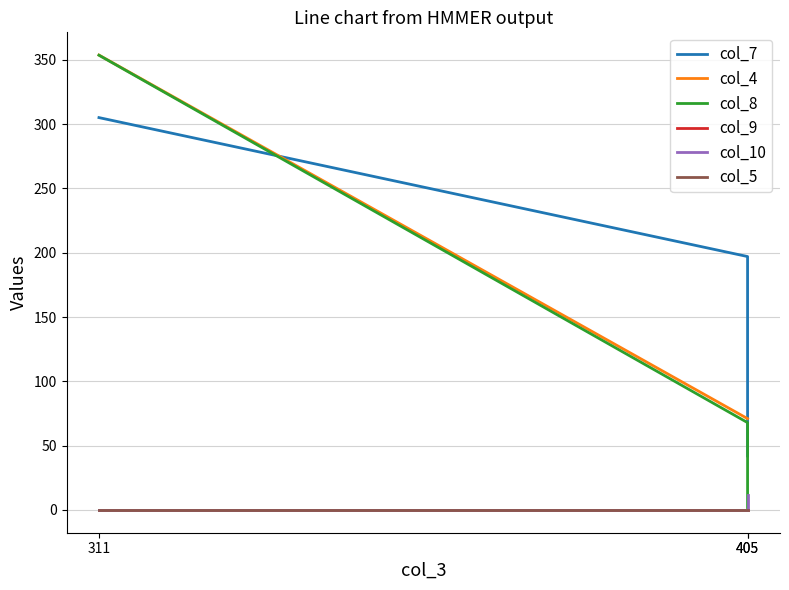

What is the average value of the col_10 series?

4.0